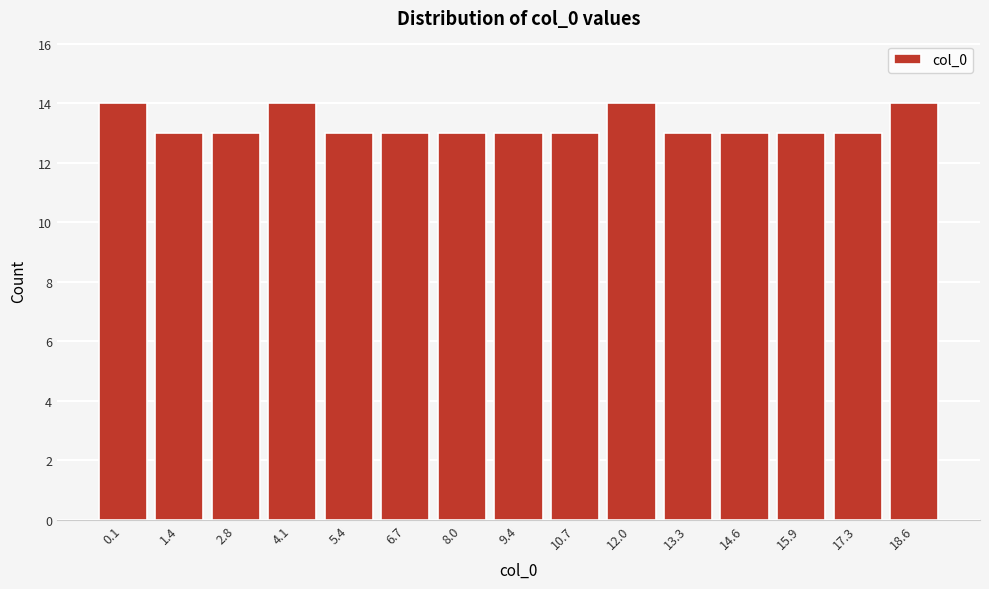

Reading left to right, what are all the values shown in this chart?

0.1=14	1.4=13	2.8=13	4.1=14	5.4=13	6.7=13	8.0=13	9.4=13	10.7=13	12.0=14	13.3=13	14.6=13	15.9=13	17.3=13	18.6=14